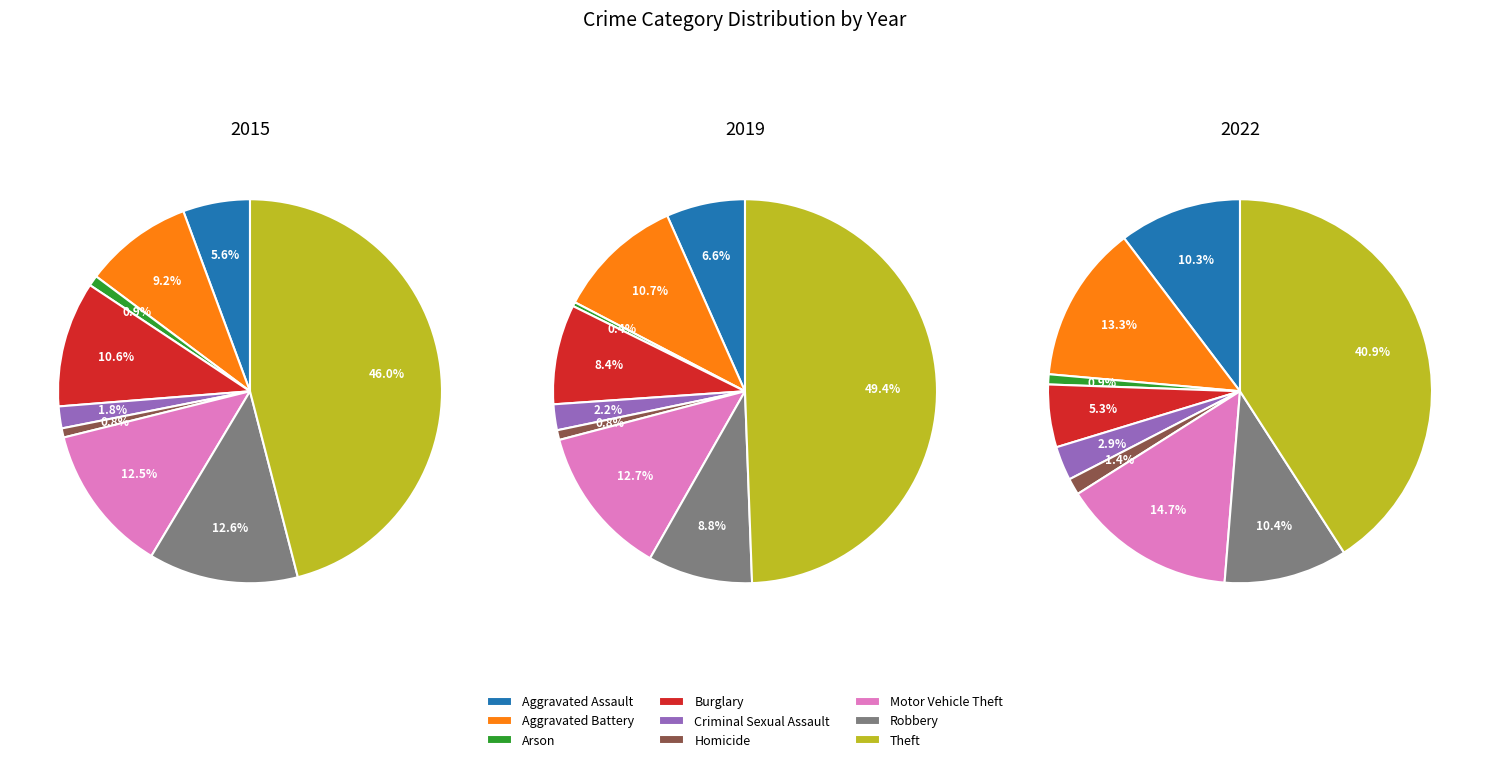

What is the largest slice in the pie chart?

Theft